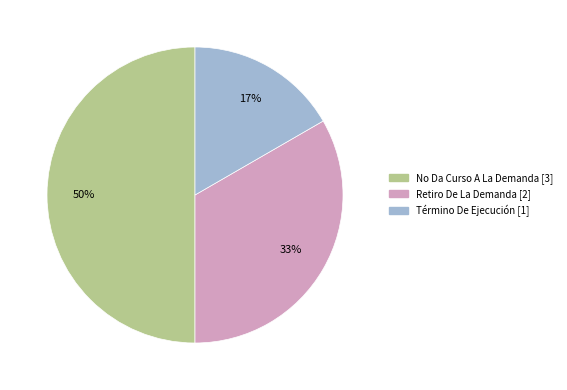

Count the number of slices in the pie.

3